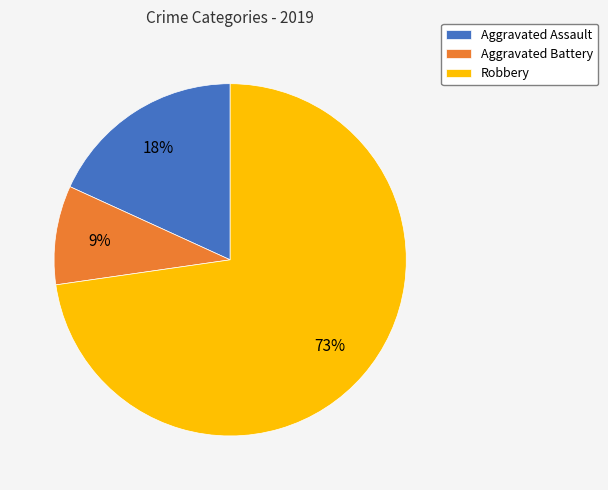

To the nearest percent, what portion does Aggravated Battery represent?

9%